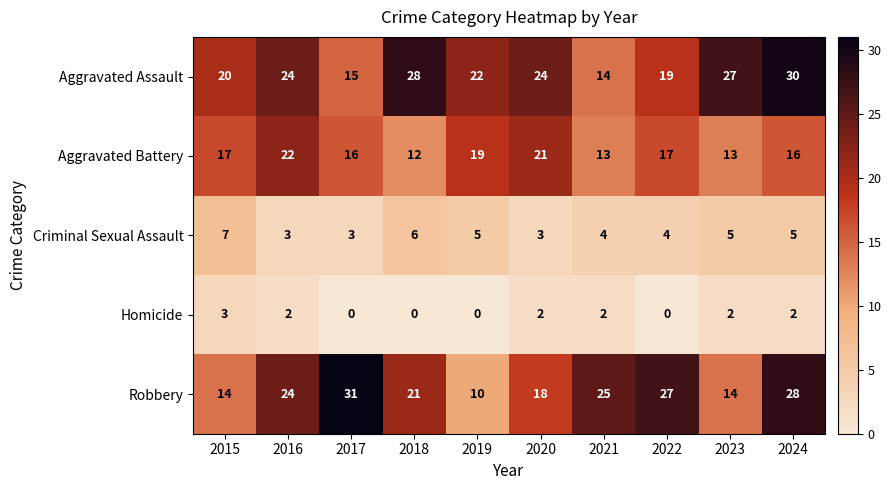

At 2020, list the series in order from smallest to largest.

Homicide, Criminal Sexual Assault, Robbery, Aggravated Battery, Aggravated Assault